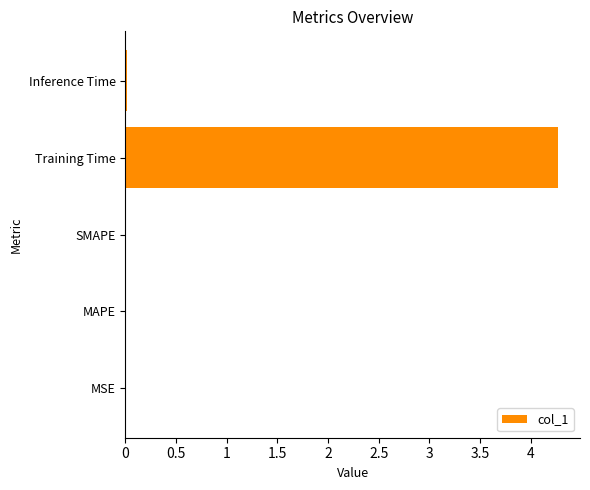

True or false: the data shows 0.0 at Inference Time.

True